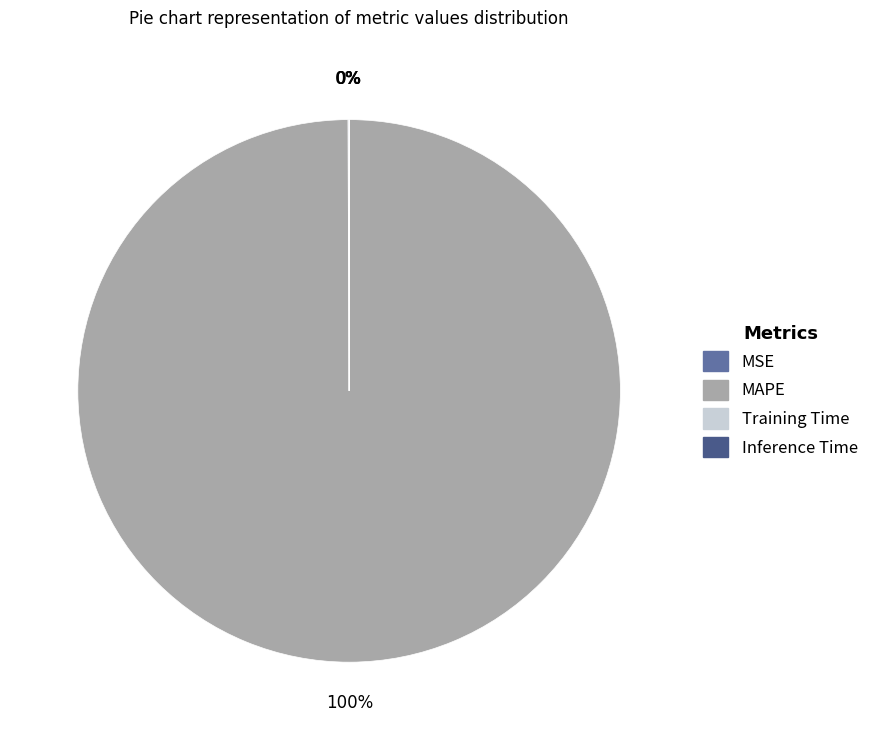

Is there a majority slice in this chart?

Yes